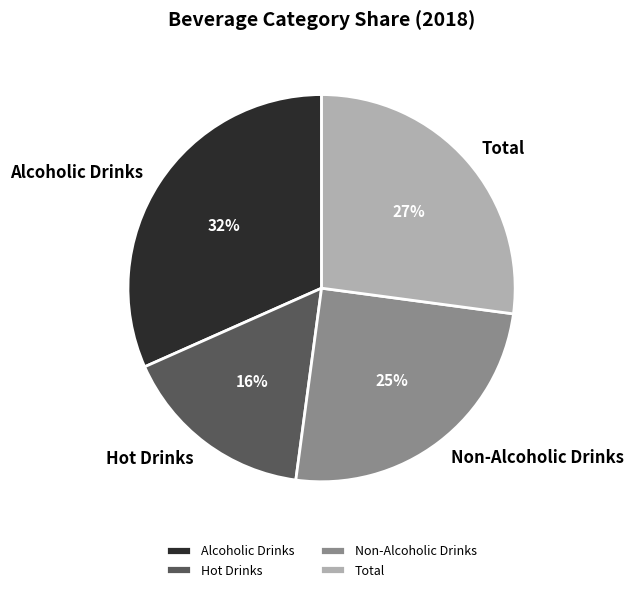

Do Hot Drinks and Alcoholic Drinks together represent more than half of the pie?

No